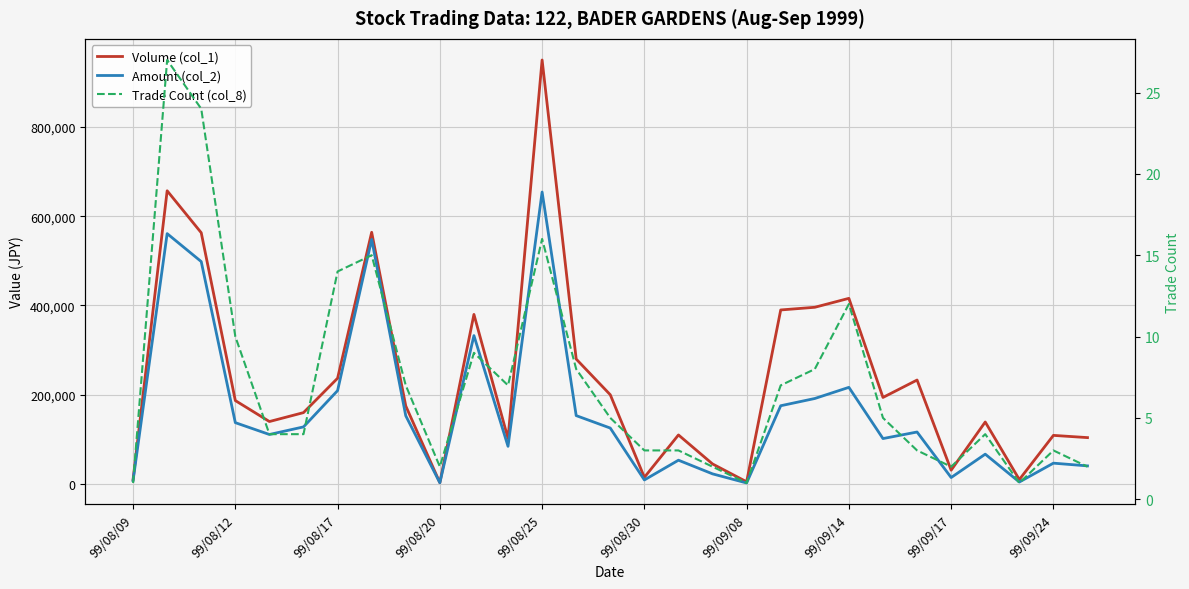

Is this an area chart (filled region under the line)?

No